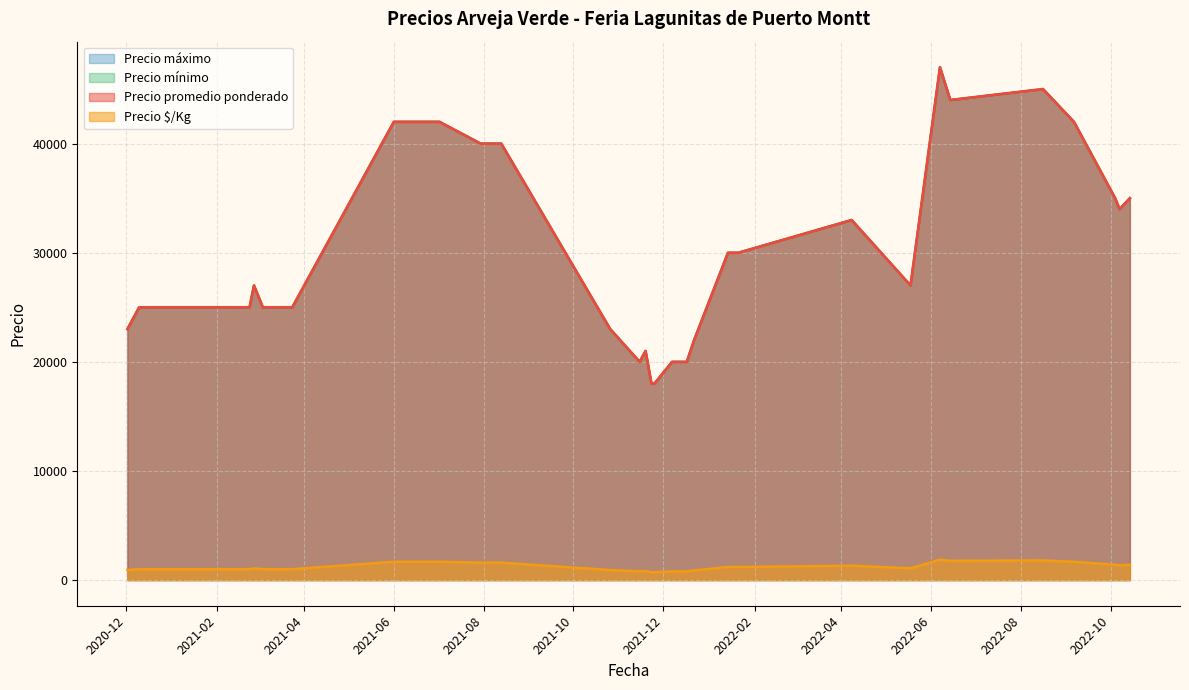

Does the chart display data point markers on the line(s)?

No